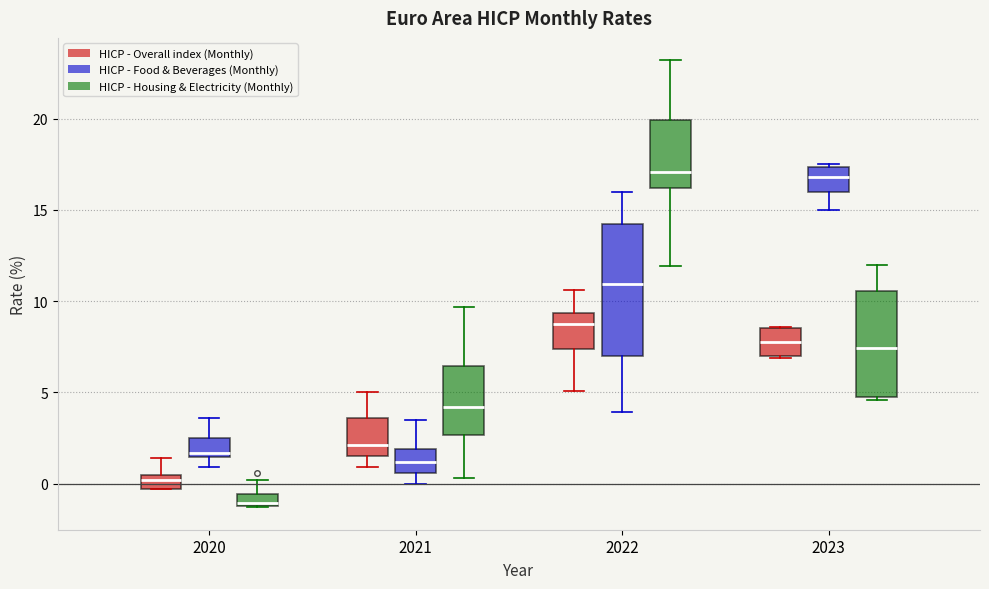

Which box's median line is the lowest?

2020 (HICP - Housing & Electricity (Monthly))